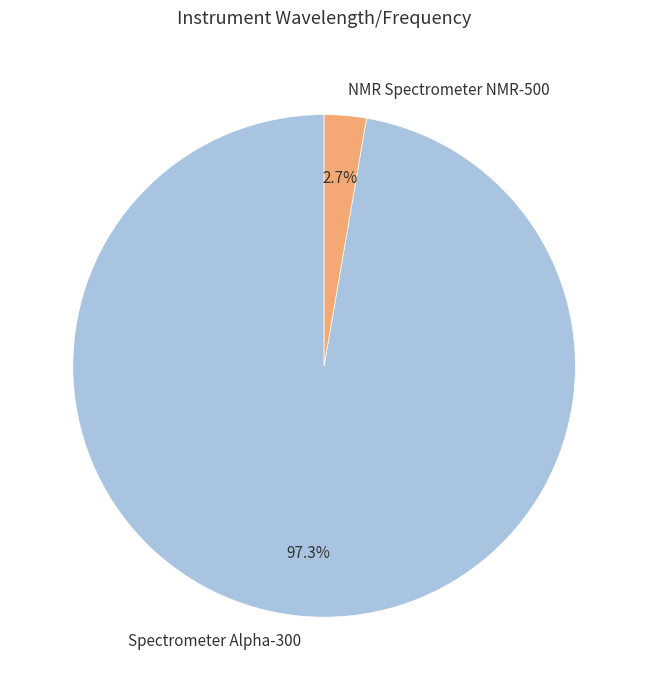

To the nearest percent, what portion does NMR Spectrometer NMR-500 represent?

3%